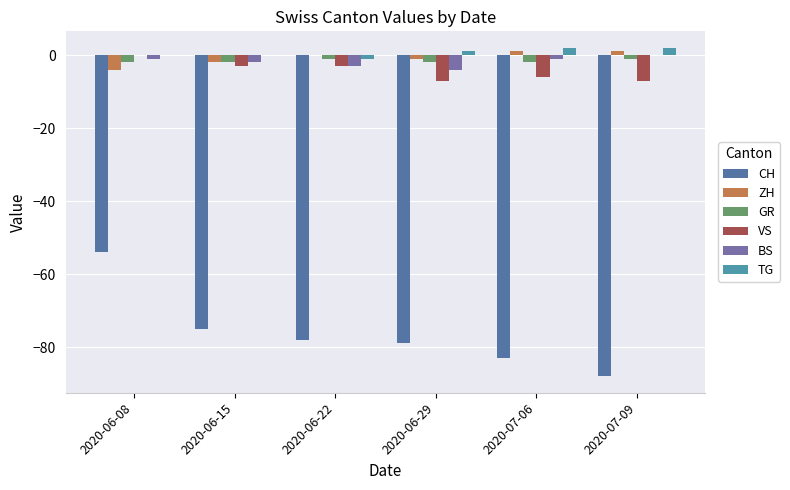

Is it true that ZH equals 1 at 2020-07-09?

True